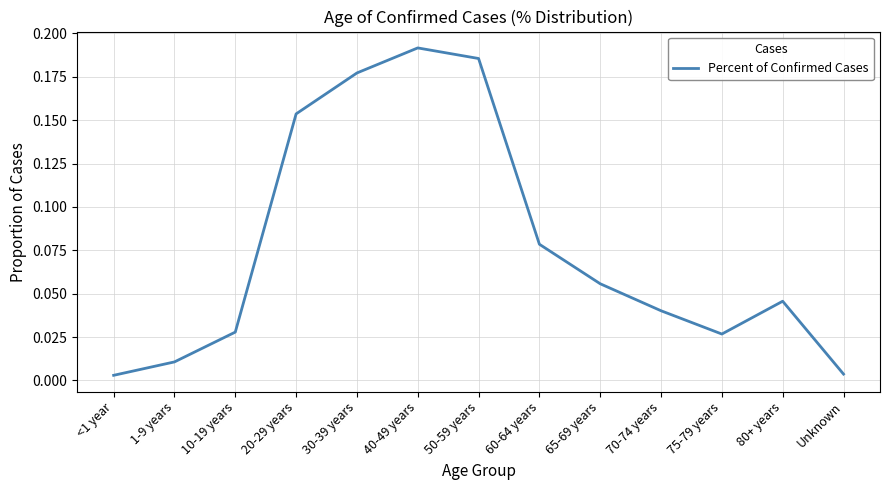

Which category has the highest value across all series?

40-49 years